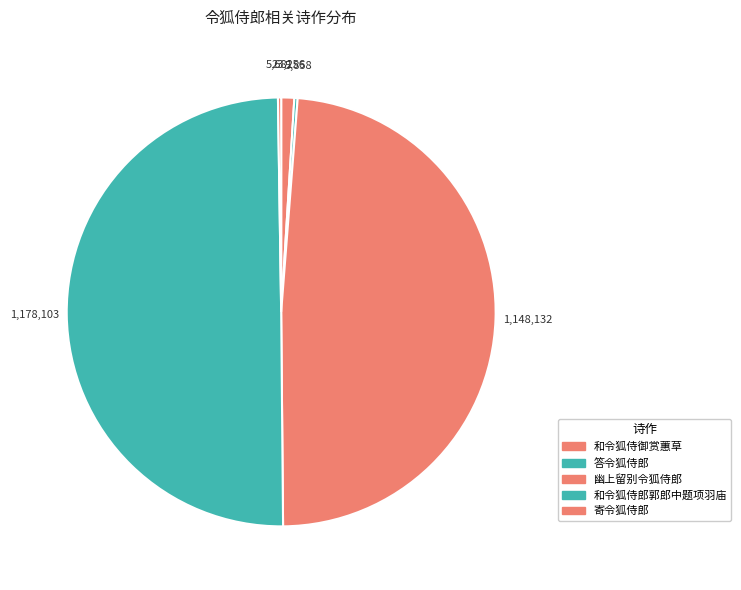

How many slices are in this pie chart?

5